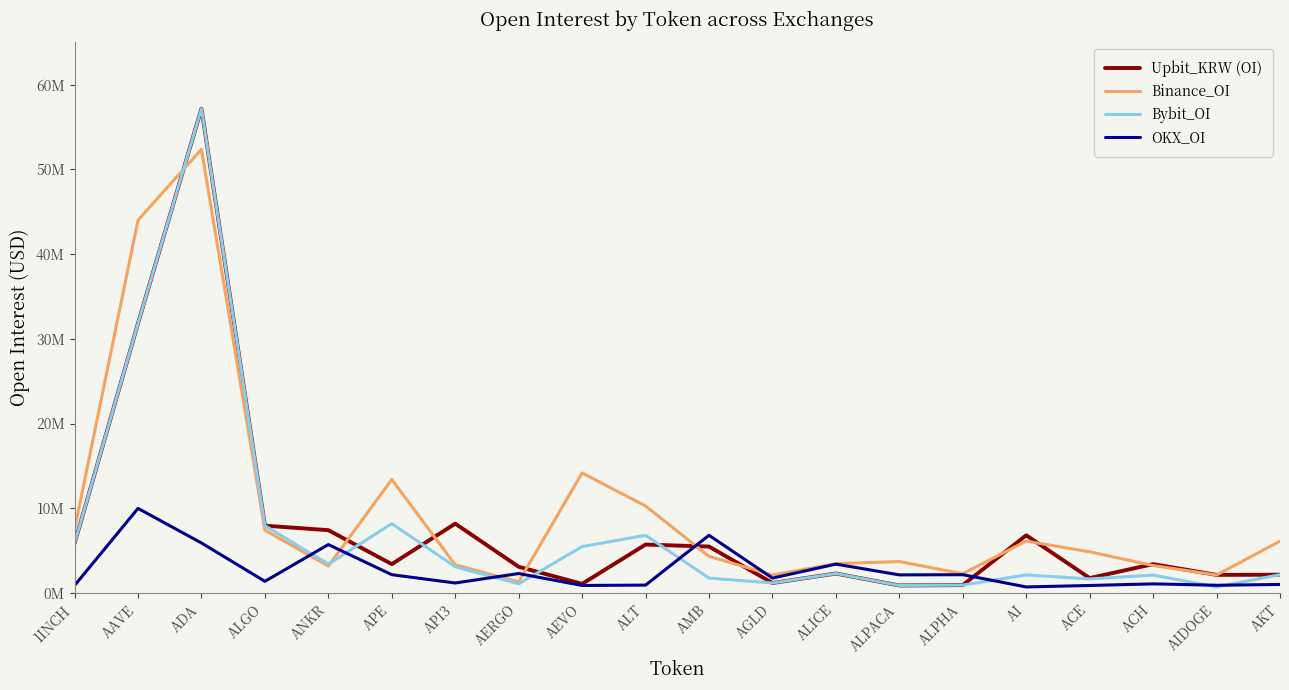

What is the difference between the Bybit_OI values at ALICE and ALGO?

5651007